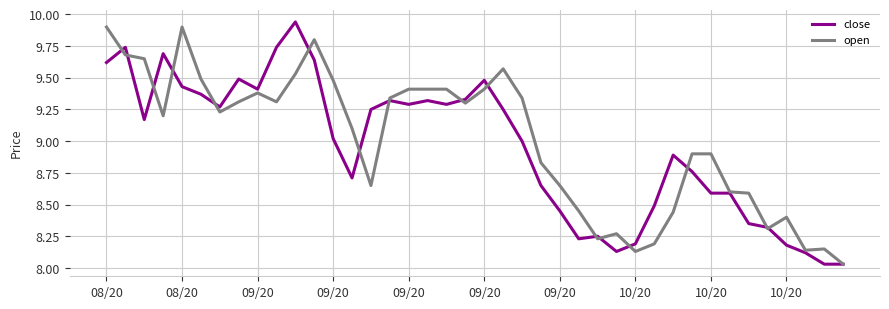

Rank the series by their maximum value, from highest to lowest.

close, open